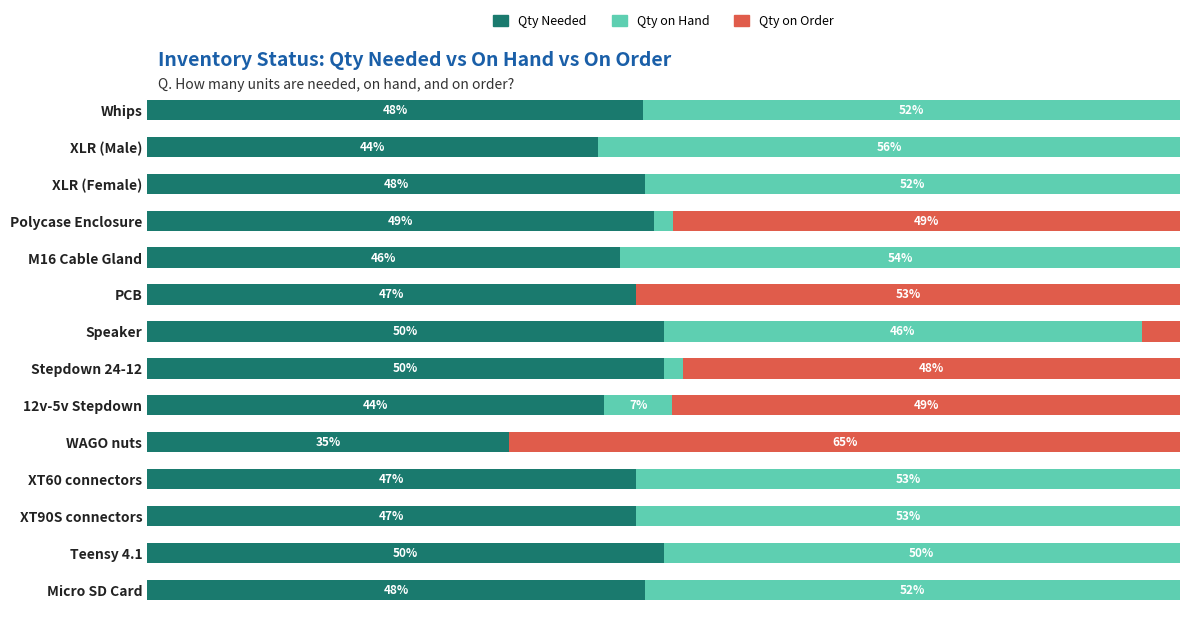

At how many categories does at least one series exceed 29?

14